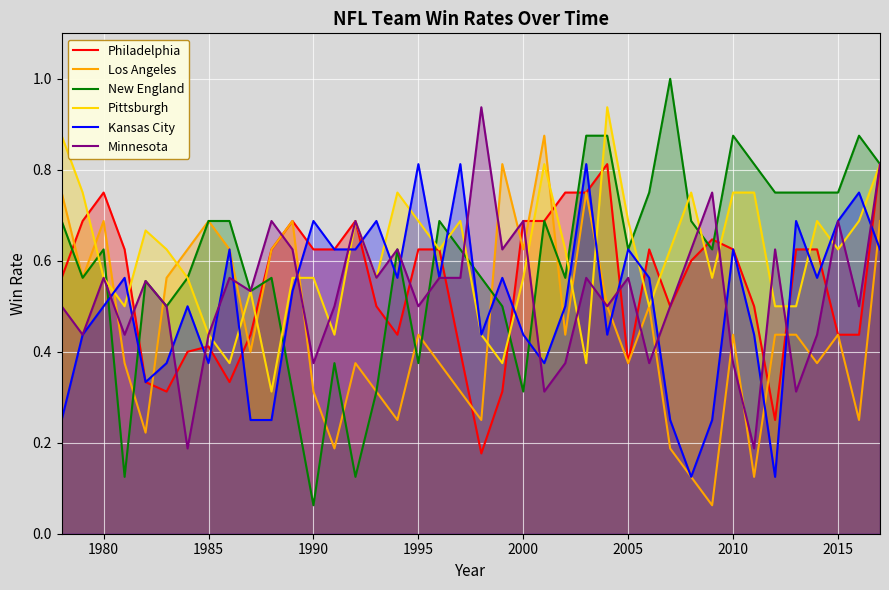

What is the sum of all New England values?

24.0